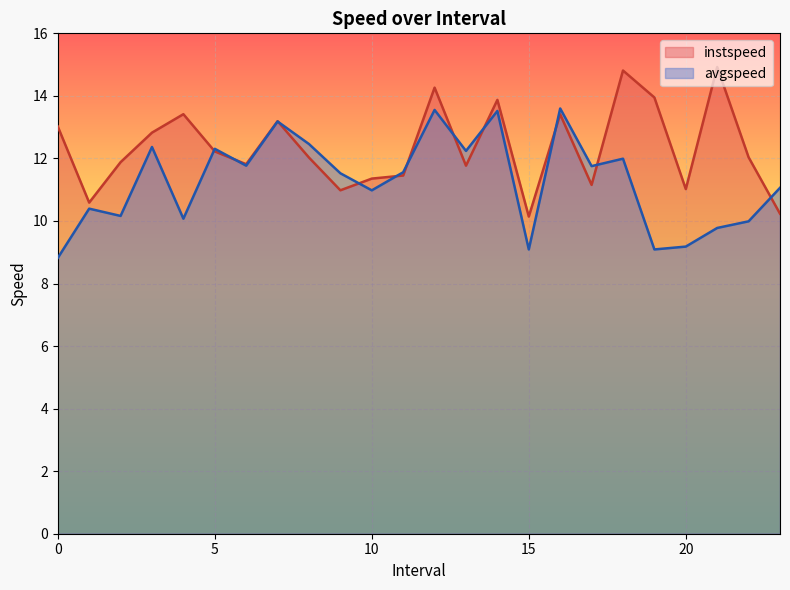

Is the value of instspeed at 21 greater than the value of avgspeed at 15?

Yes